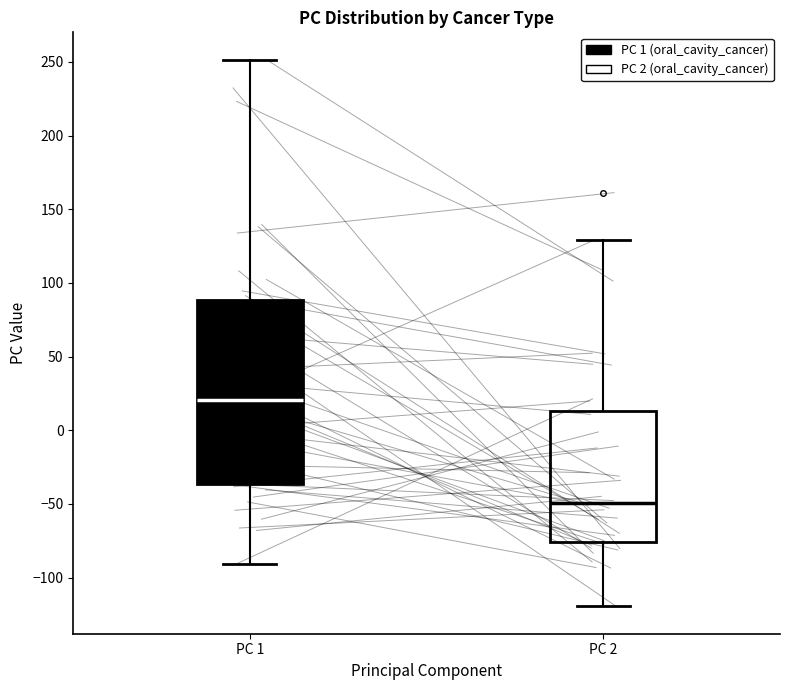

Which box's median line is the lowest?

PC 2